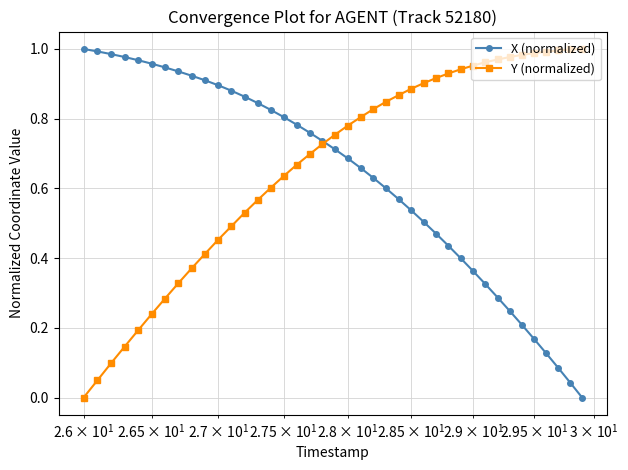

How many categories are shown in the chart?

40